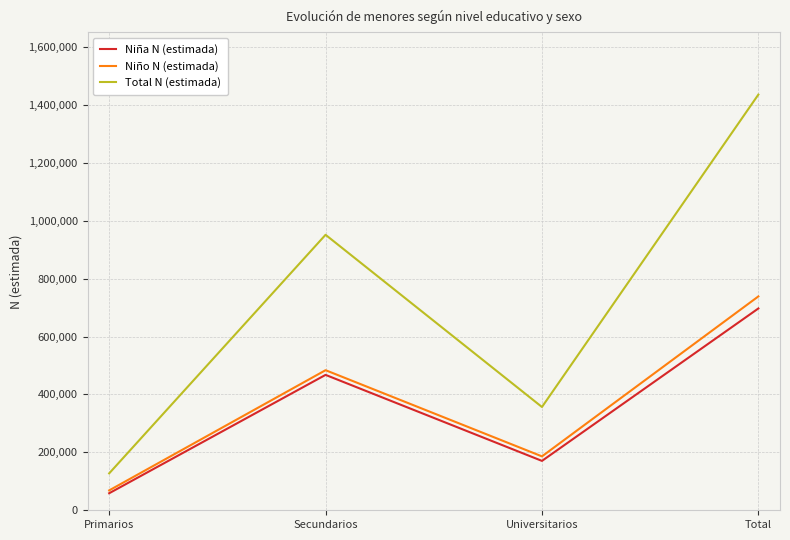

At how many categories does at least one series exceed 465860?

2